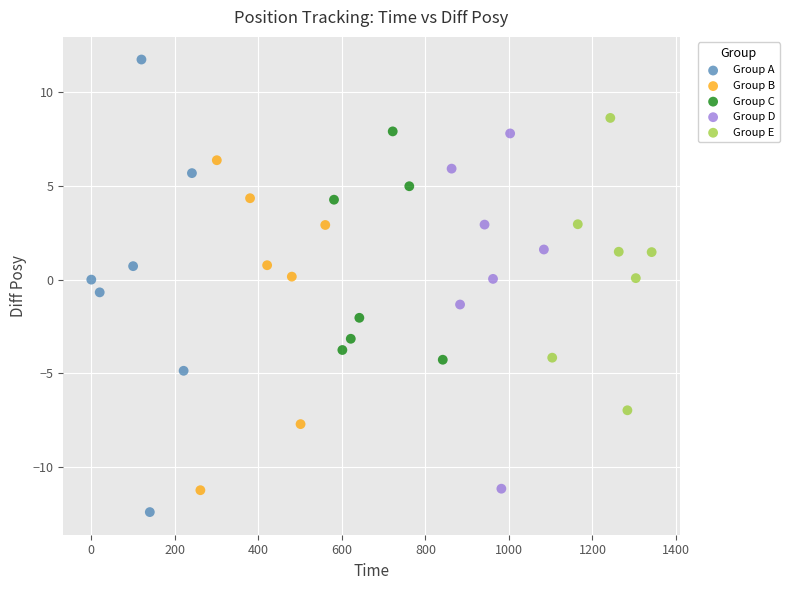

Which series contains the lowest Y value?

Group A